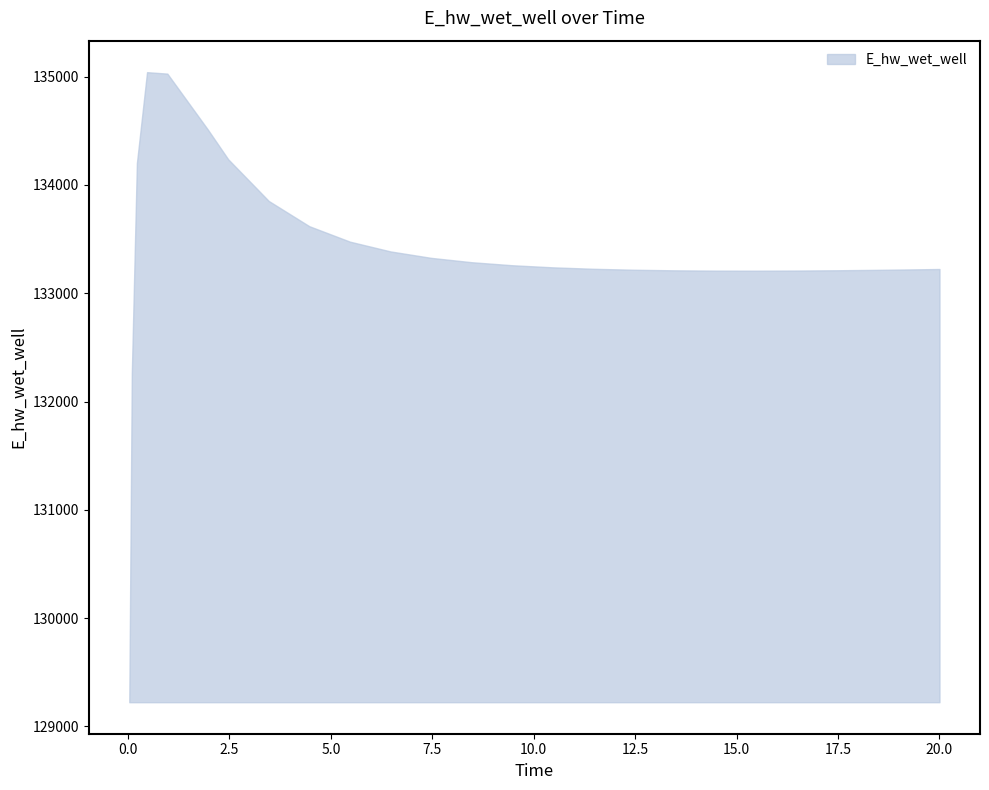

What is the value of the 6th point from the left?

134510.1